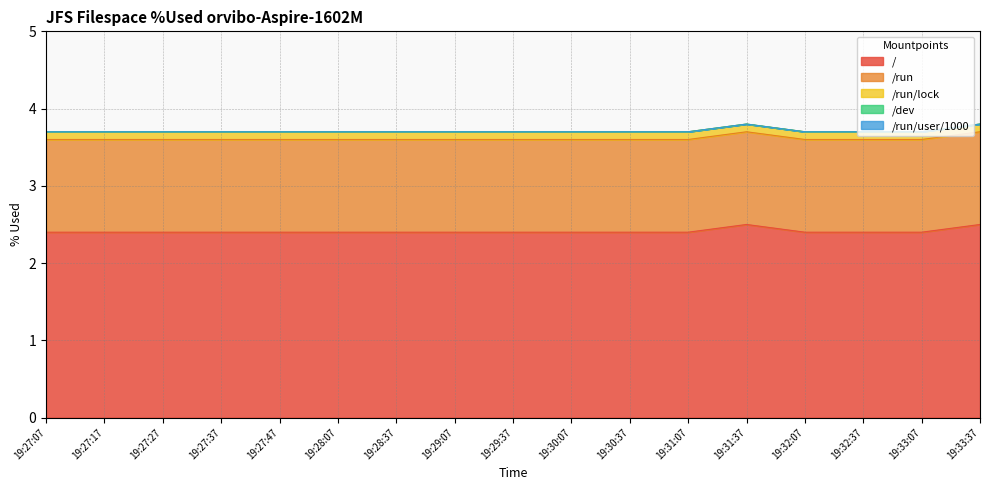

Does the chart have visible grid lines?

Yes